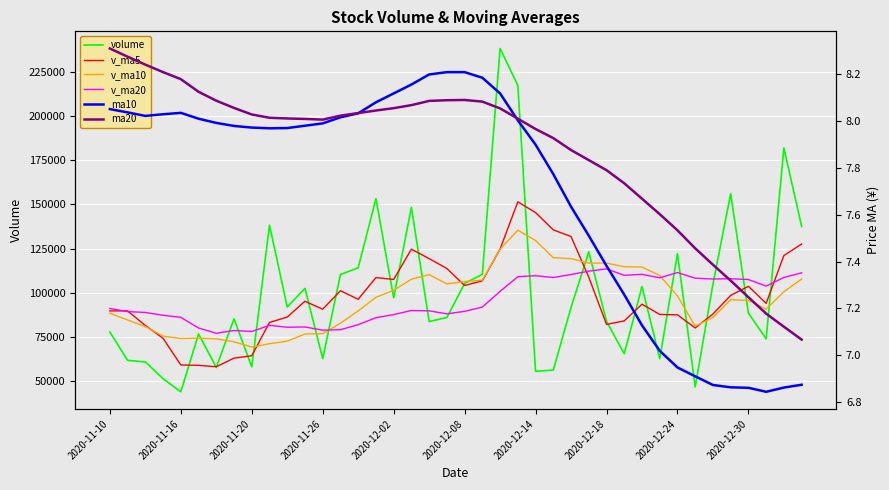

How many series are shown in this chart?

6